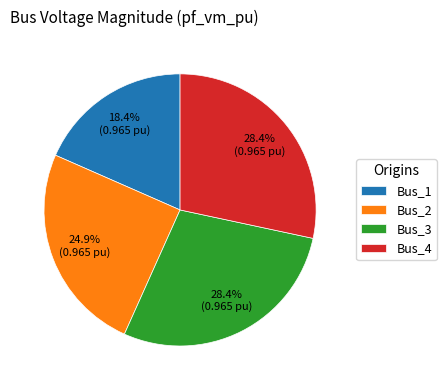

Combined, do Bus_1 and Bus_3 account for over 50%?

No